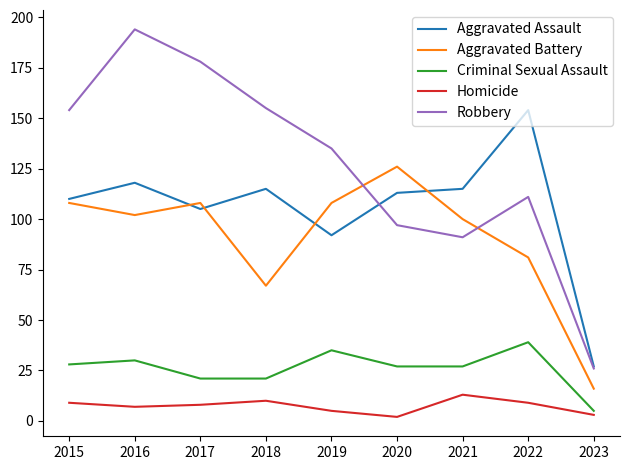

The value of Robbery at 2015 is 154. True or false?

True